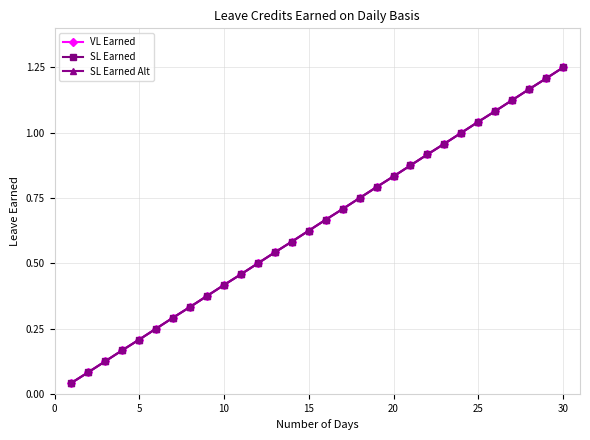

True or false: SL Earned and SL Earned Alt intersect in this chart.

False